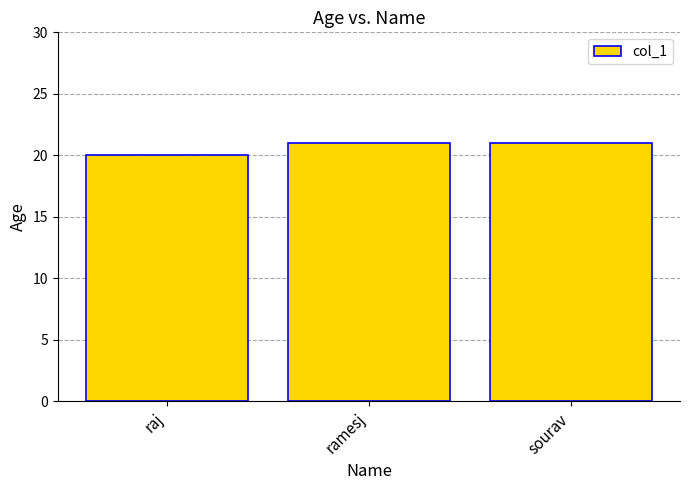

Count the number of data series in this chart.

1